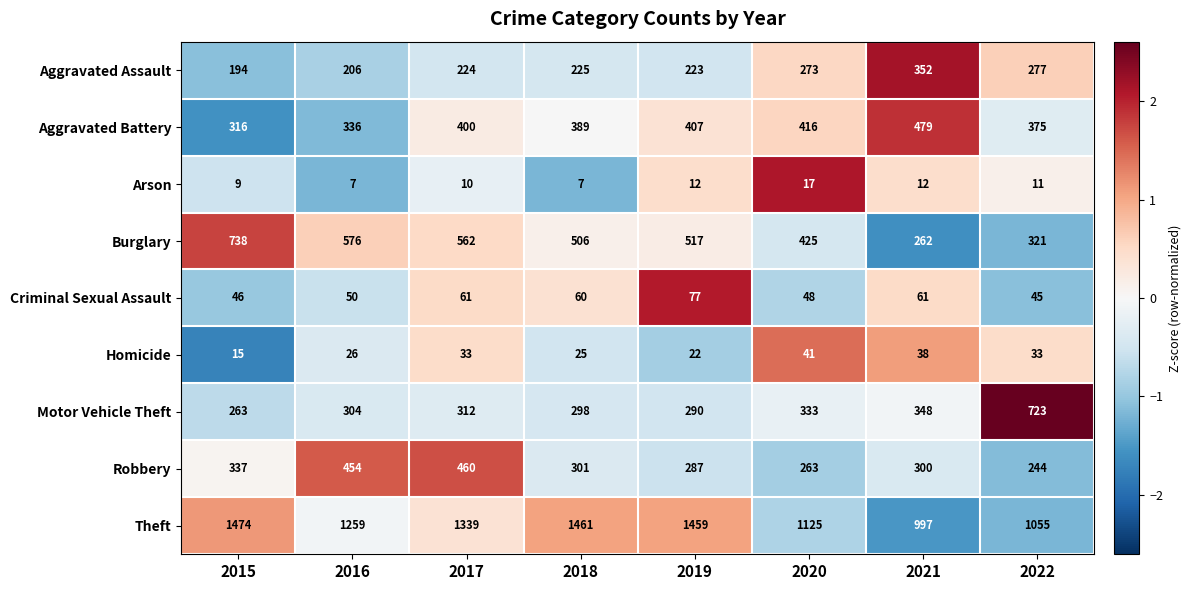

How many data points does each series have?

8